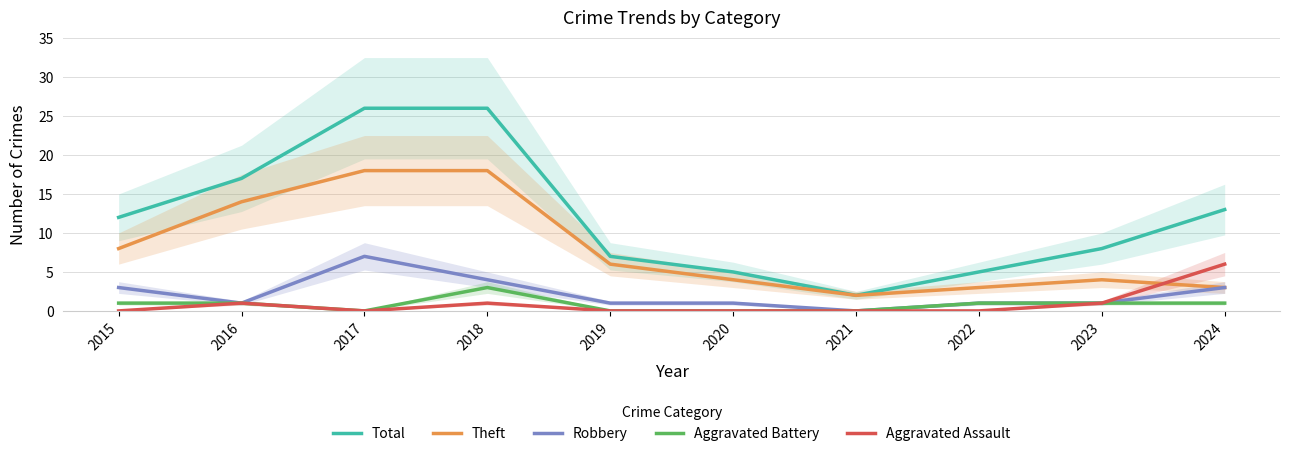

What is the difference between the highest and lowest values at 2024?

12